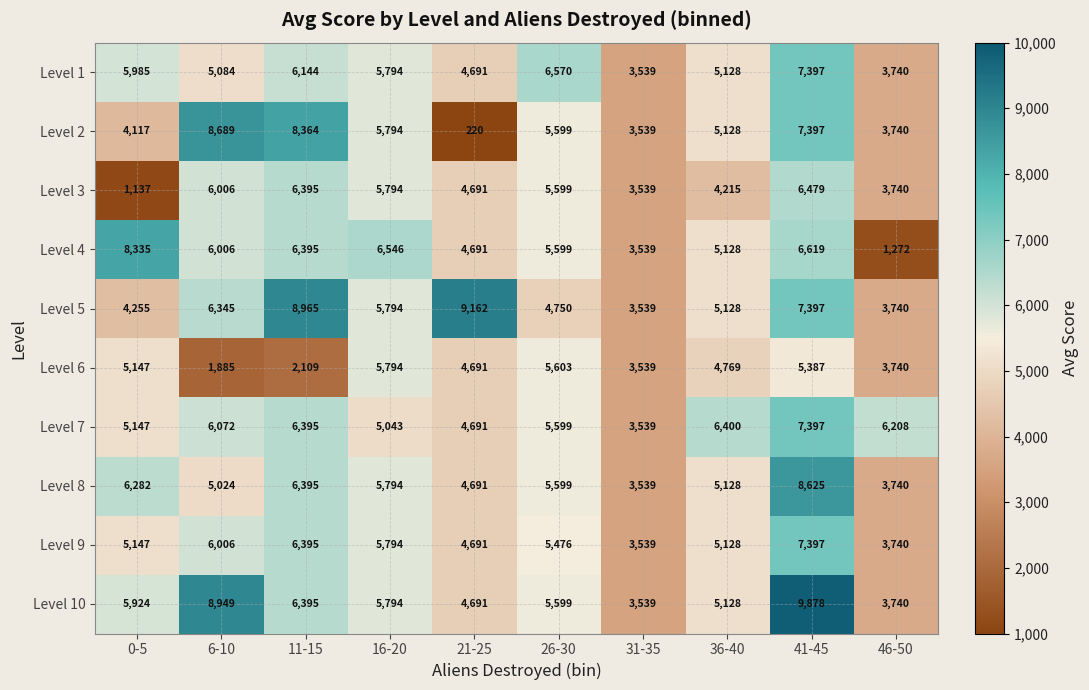

What is the total value across all series at 11-15?

63952